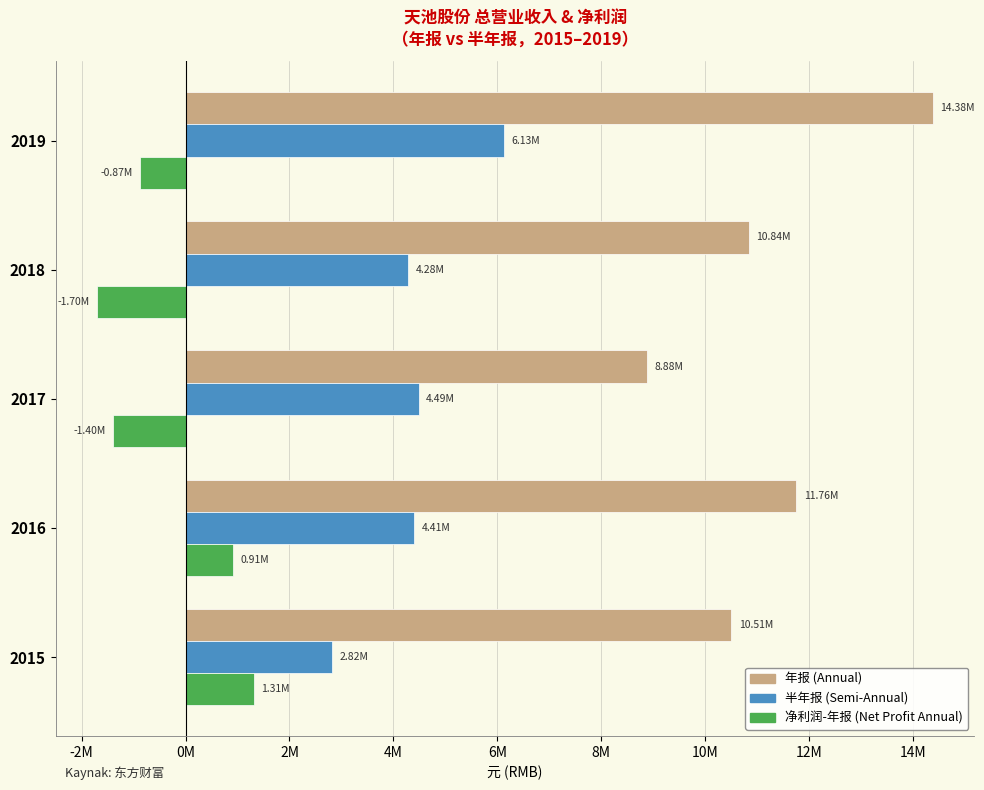

Reading left to right, list all the values displayed in this chart.

年报 (Annual): 10505545.1	11757486.5	8881894.9	10837439.8	14380949.0
半年报 (Semi-Annual): 2819434.9	4405659.1	4486982.2	4278461.6	6126521.7
净利润-年报 (Net Profit Annual): 1311076.0	911335.3	-1402203.0	-1696294.7	-872444.8